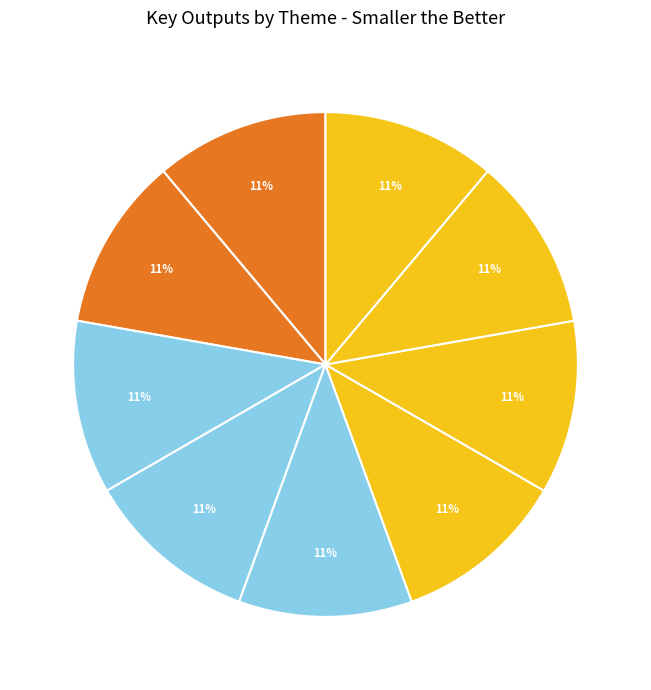

Count the number of slices in the pie.

9